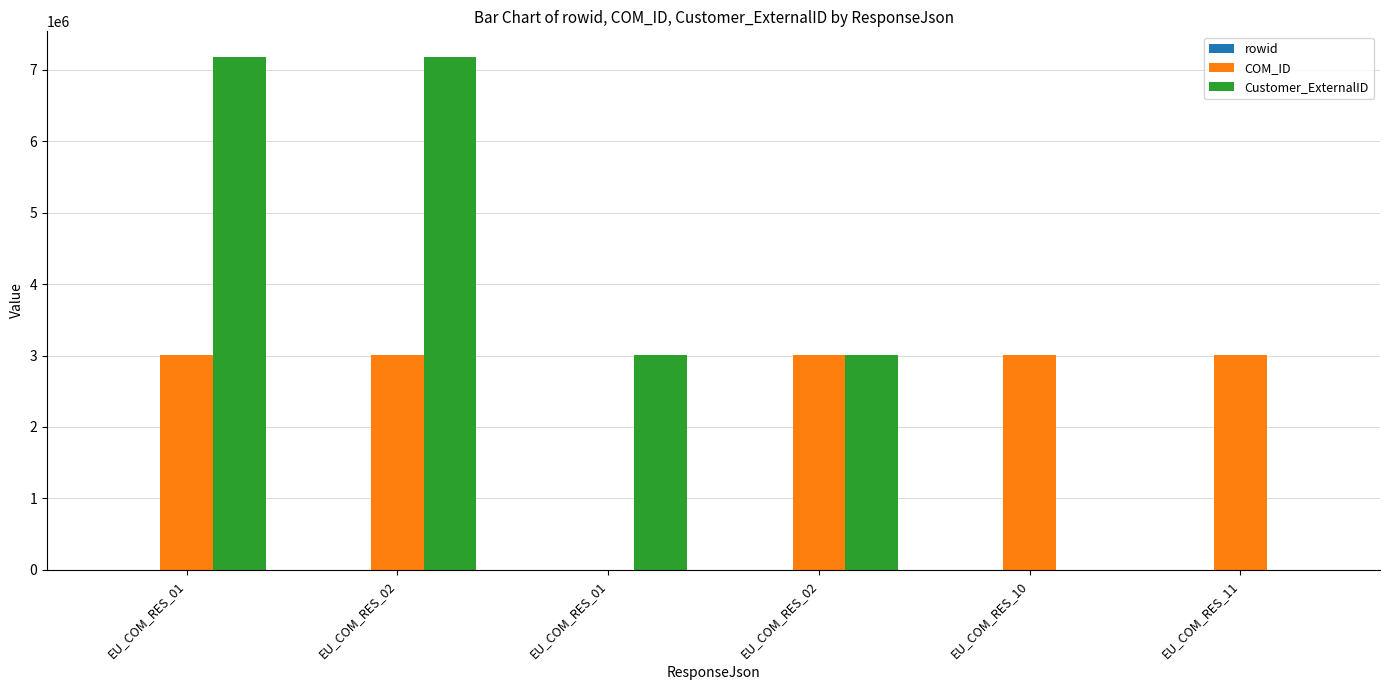

What is the label of the 5th bar from the left?

EU_COM_RES_10